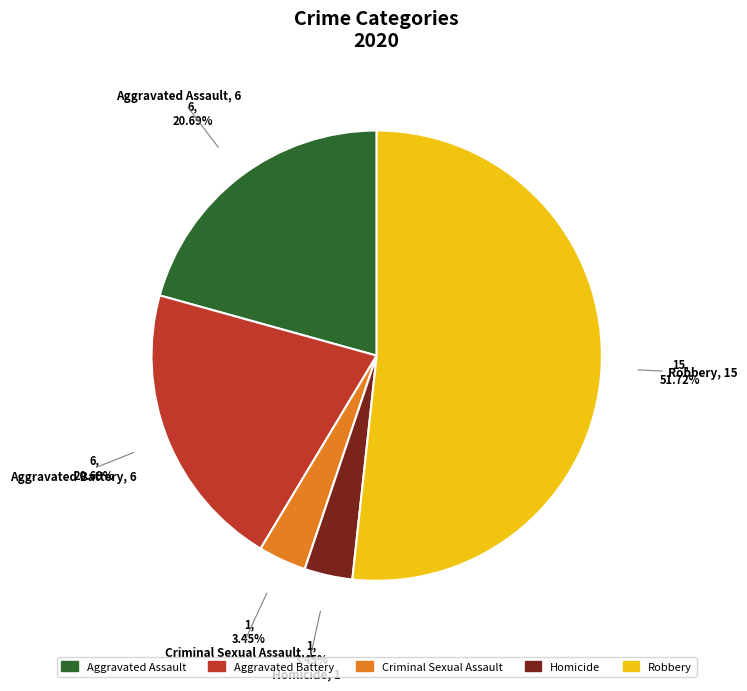

How many slices are in this pie chart?

5